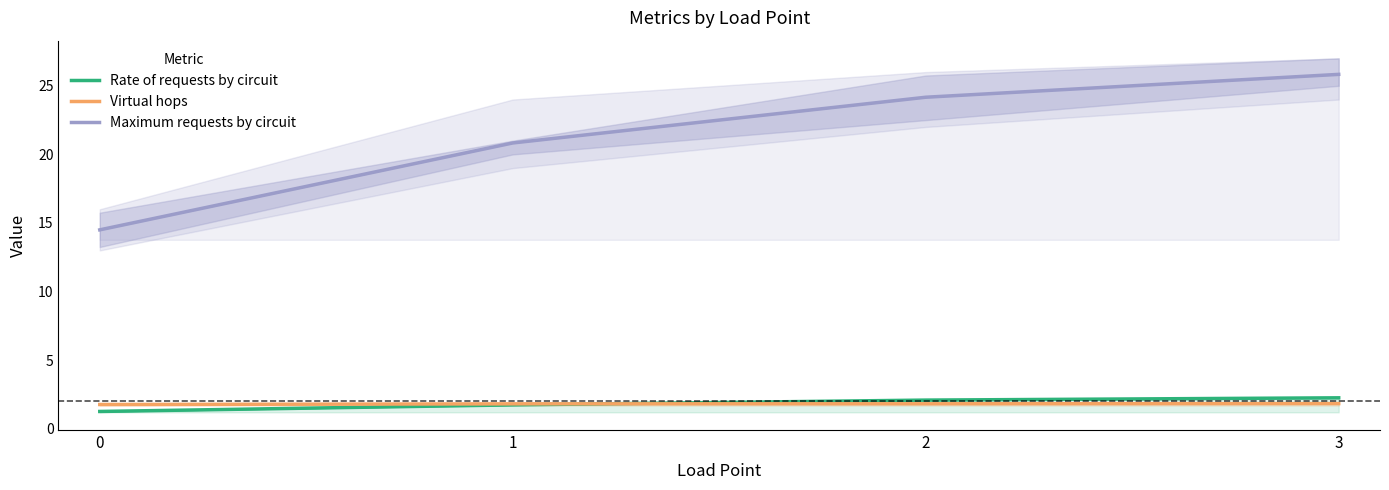

Rank the series by their maximum value, from lowest to highest.

Virtual hops, Rate of requests by circuit, Maximum requests by circuit